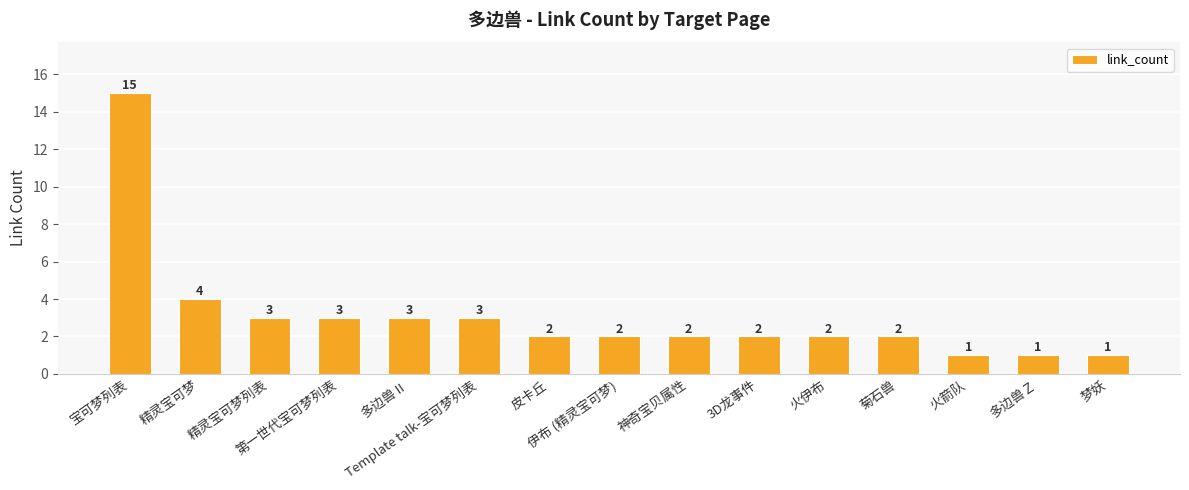

What is the sum of all values?

46